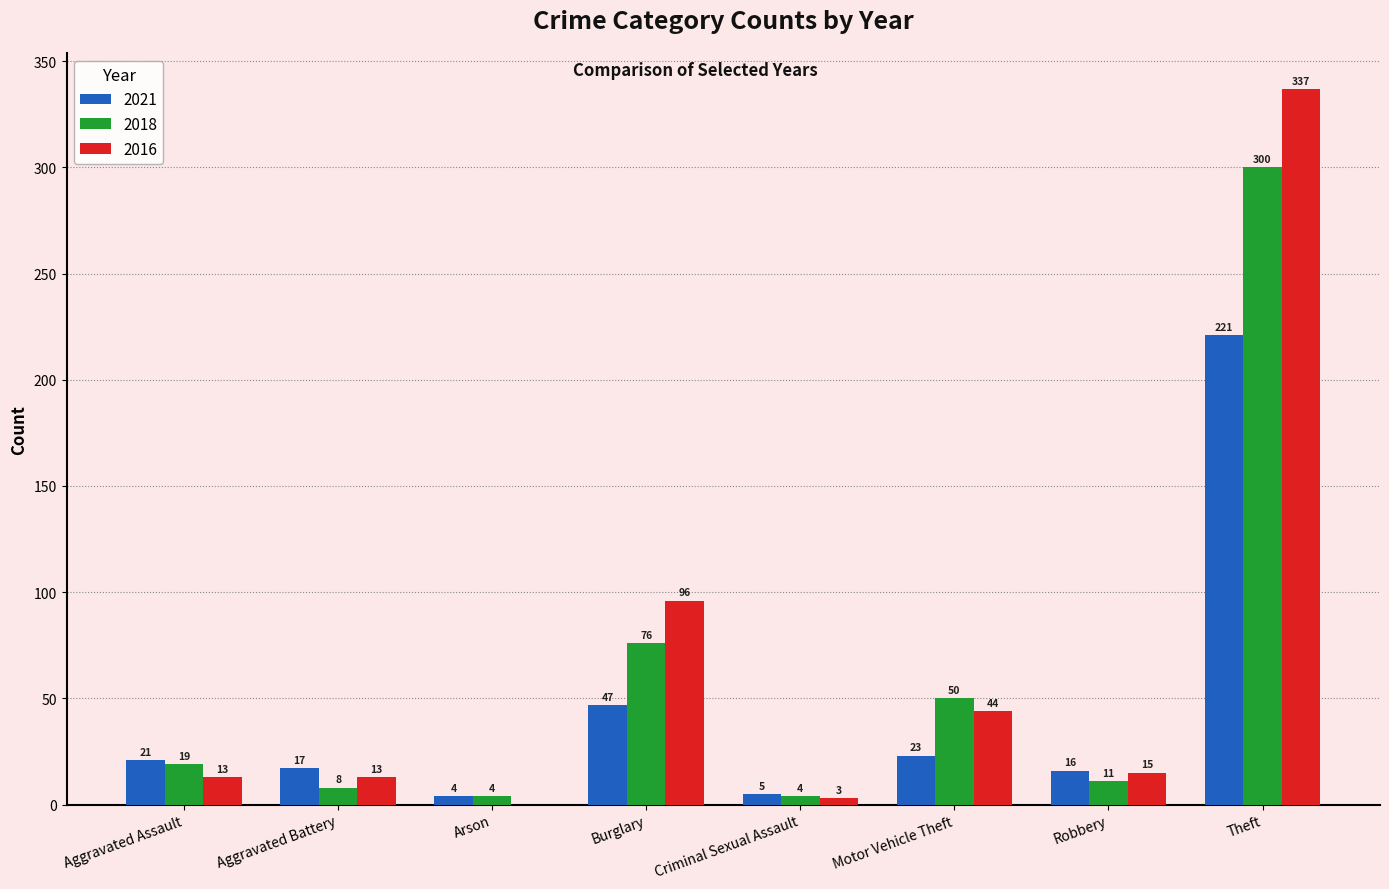

Reading left to right, transcribe all the data shown in this chart.

2021: Aggravated Assault=21	Aggravated Battery=17	Arson=4	Burglary=47	Criminal Sexual Assault=5	Motor Vehicle Theft=23	Robbery=16	Theft=221
2018: Aggravated Assault=19	Aggravated Battery=8	Arson=4	Burglary=76	Criminal Sexual Assault=4	Motor Vehicle Theft=50	Robbery=11	Theft=300
2016: Aggravated Assault=13	Aggravated Battery=13	Arson=0	Burglary=96	Criminal Sexual Assault=3	Motor Vehicle Theft=44	Robbery=15	Theft=337